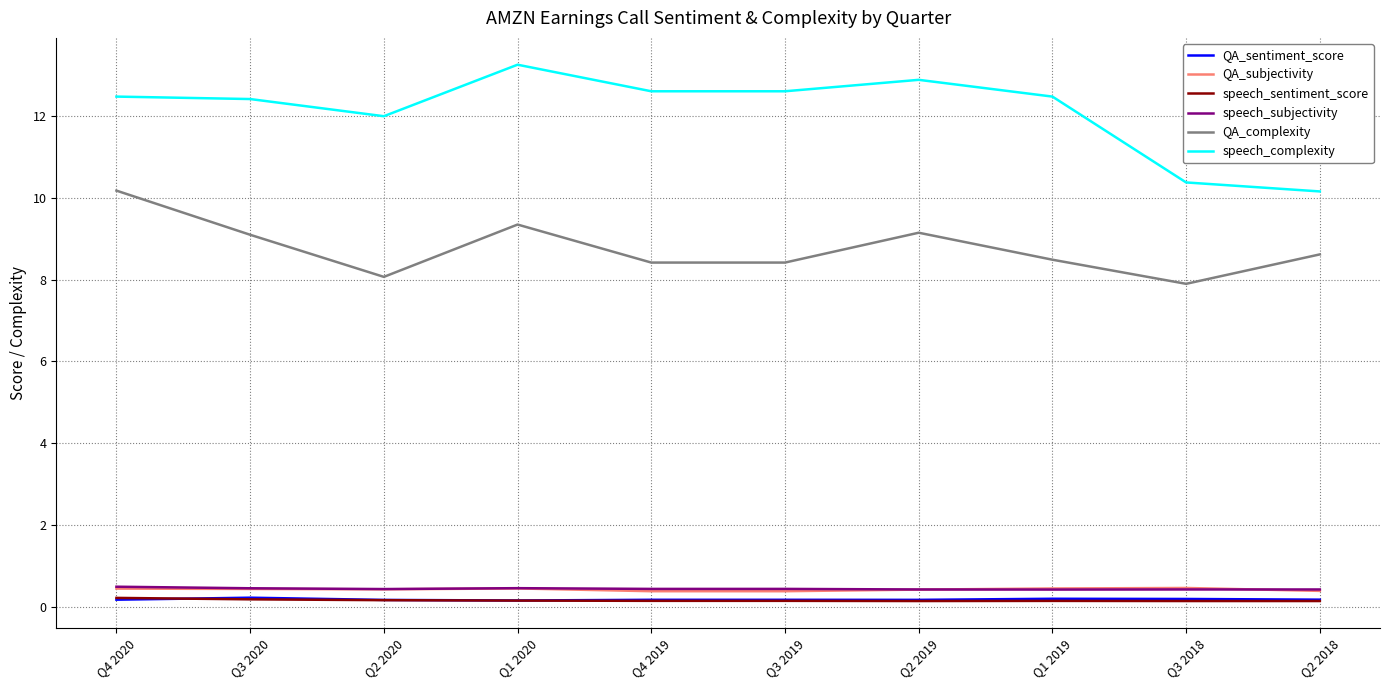

Is the value of speech_complexity at Q2 2018 greater than the value of QA_complexity at Q1 2020?

Yes